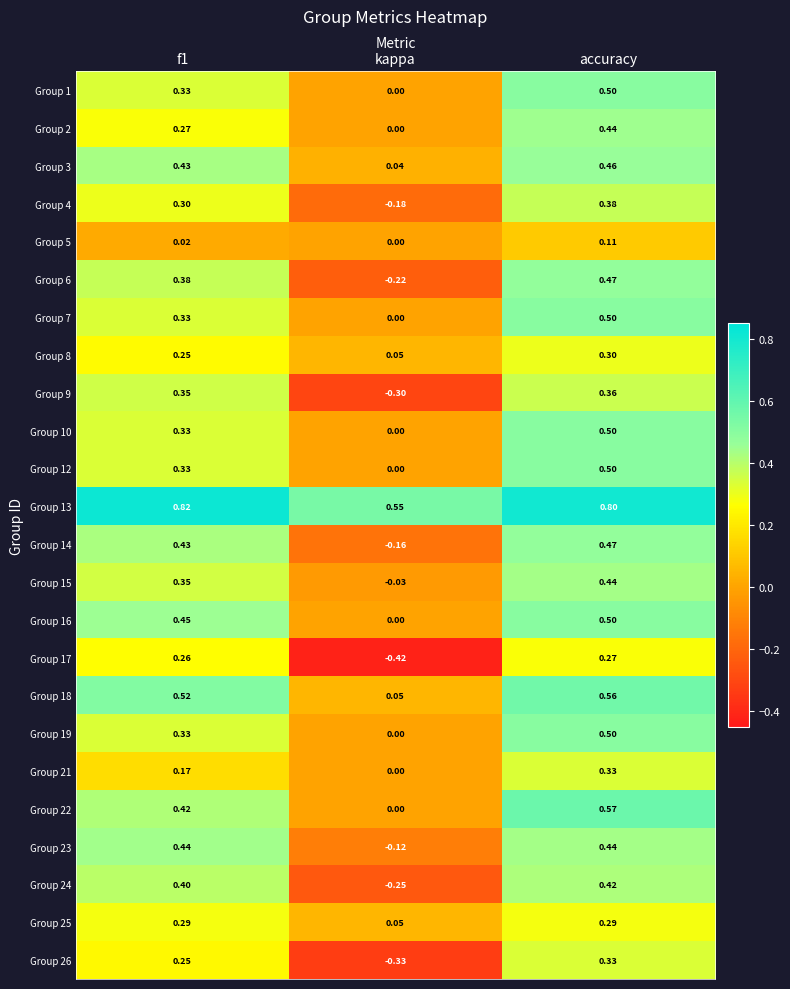

Which category has the lowest value across all series?

kappa